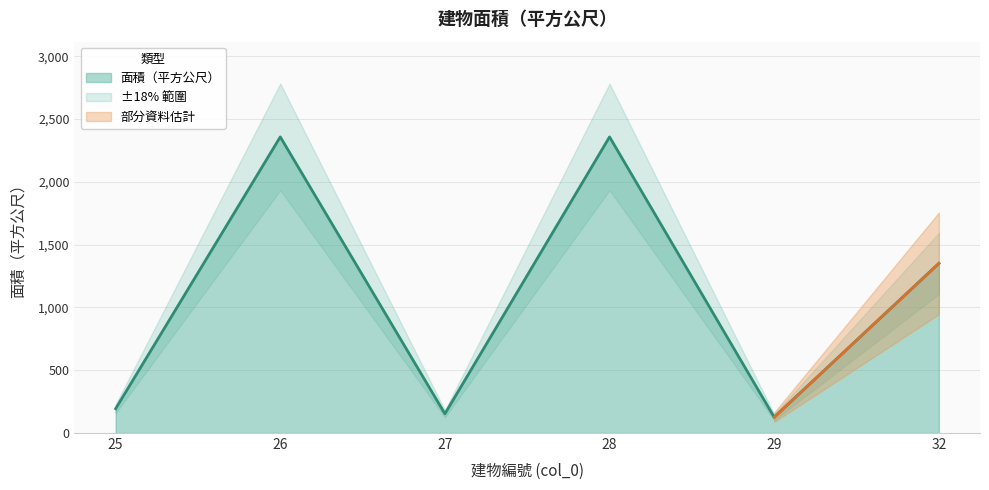

What is the maximum value for 面積（平方公尺）?

2357.5